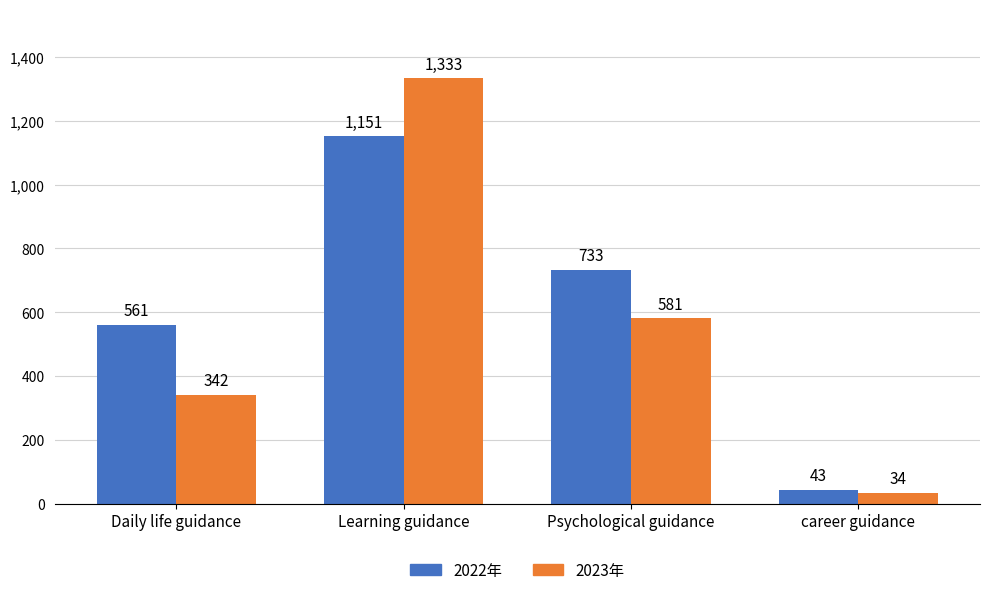

At which category does the chart reach its minimum across all series?

career guidance